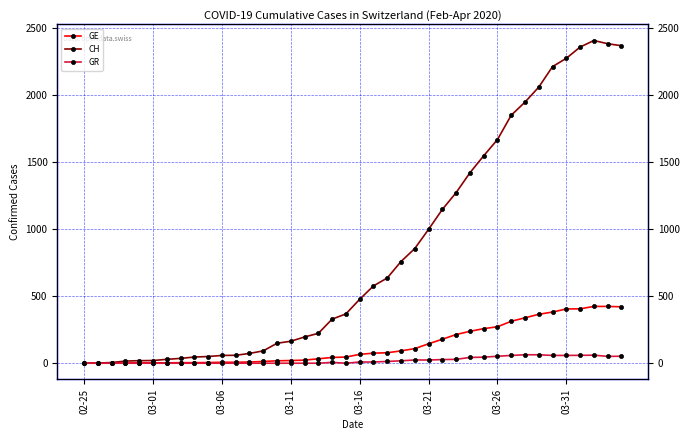

How many data points in CH are above 477?

19